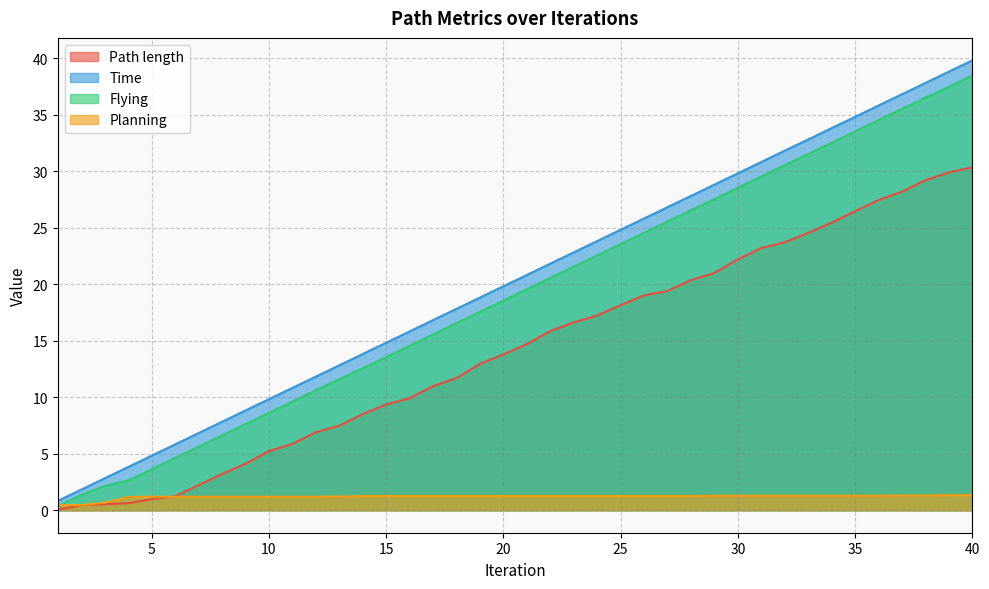

True or false: Planning has more than 2 points higher than both neighbors.

False